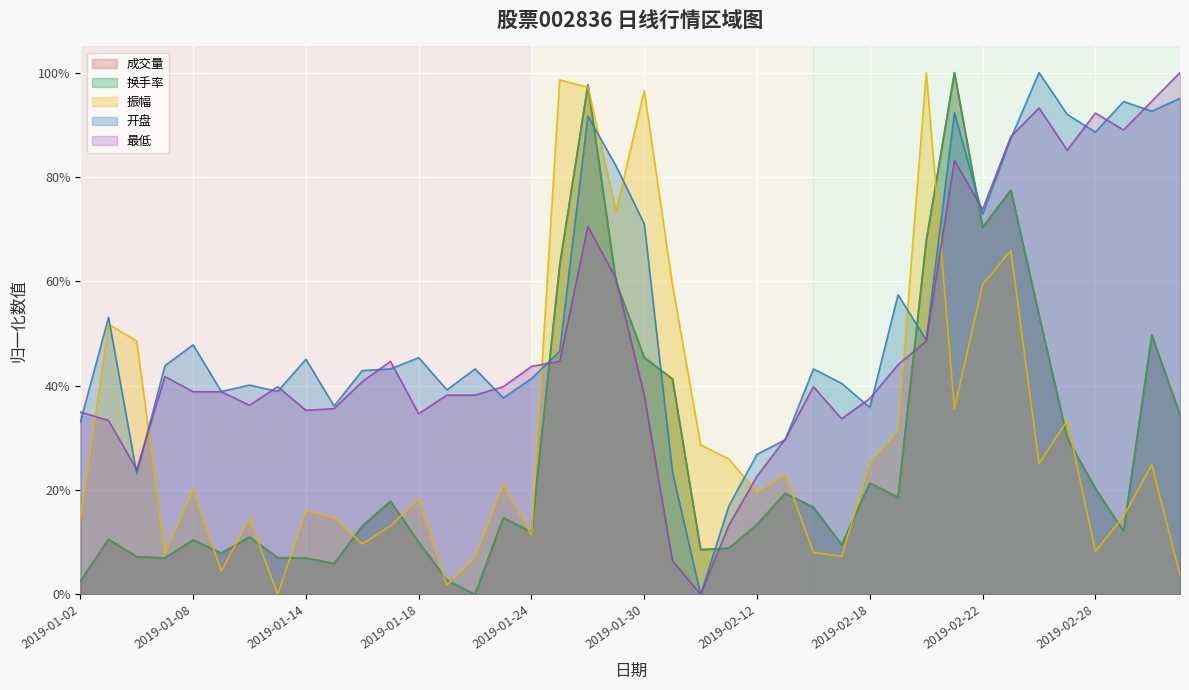

How many distinct data groups are displayed?

5